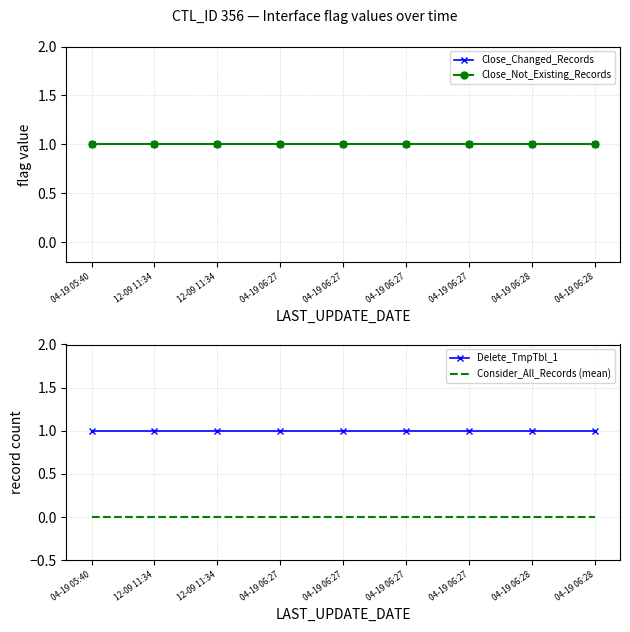

Which series has the largest total across all categories?

Close_Changed_Records